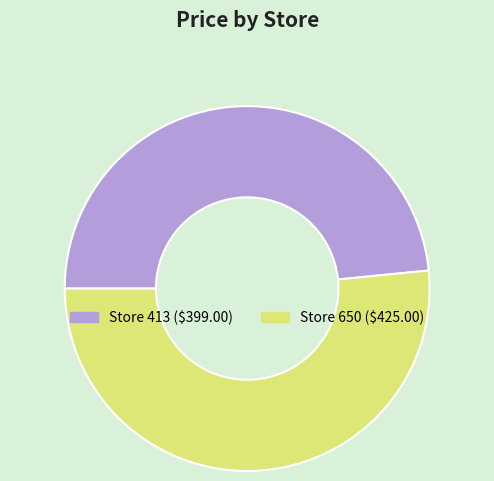

Does any single category account for the majority?

Yes